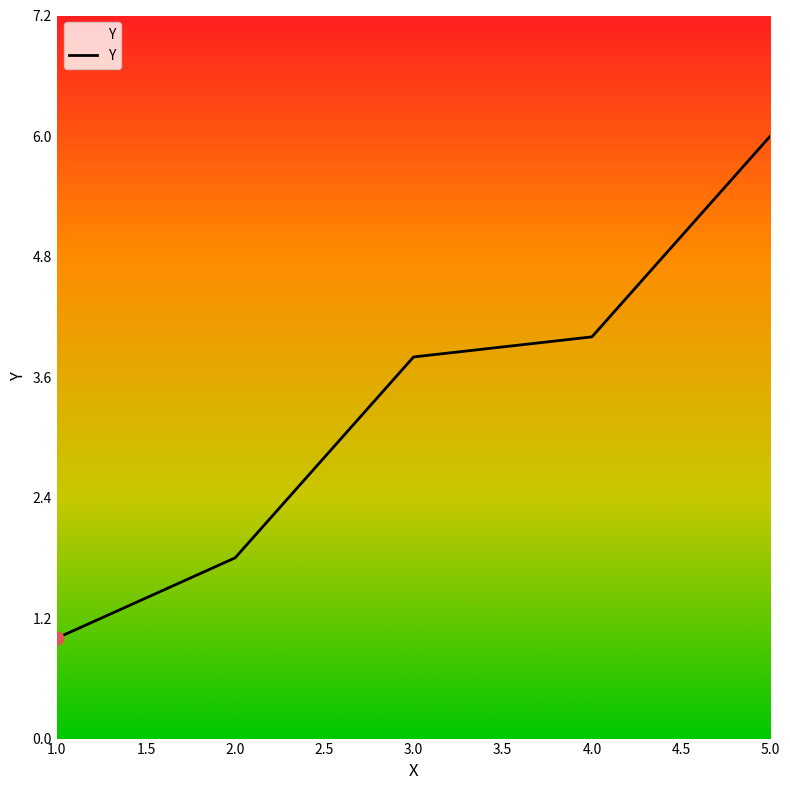

Between 1.0 and 5.0, which is larger?

5.0